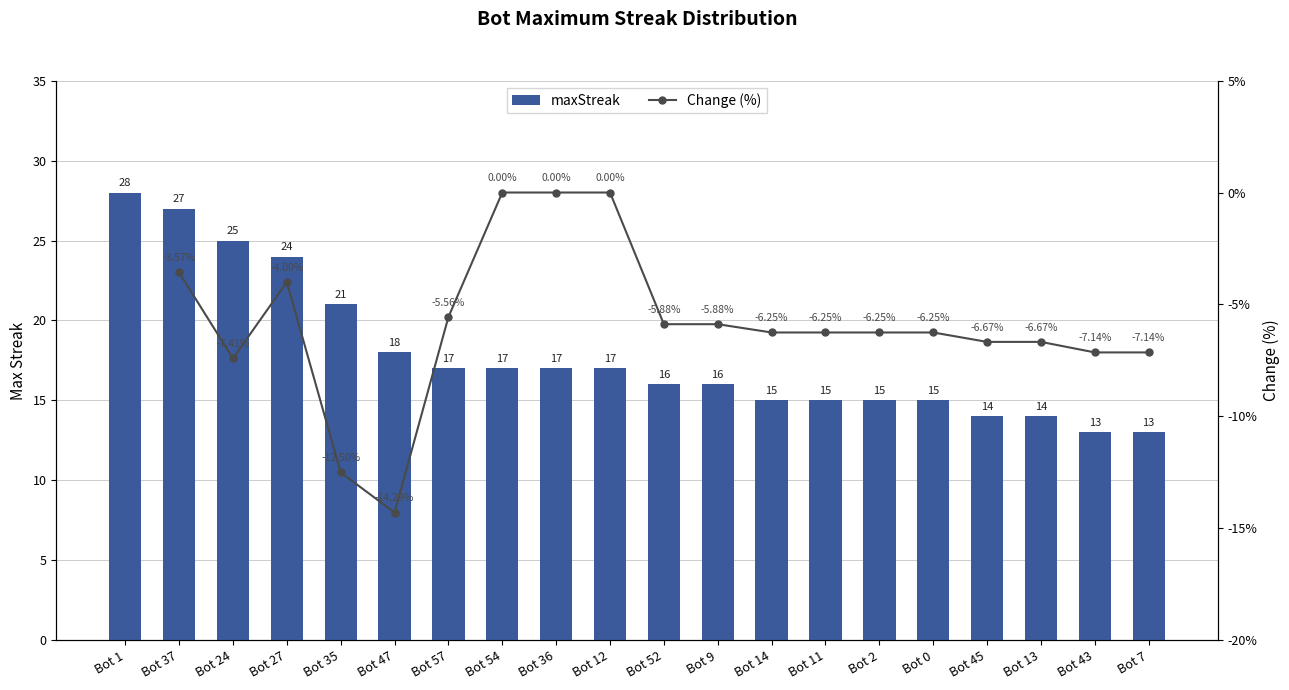

At which label does the data first exceed 17?

Bot 1